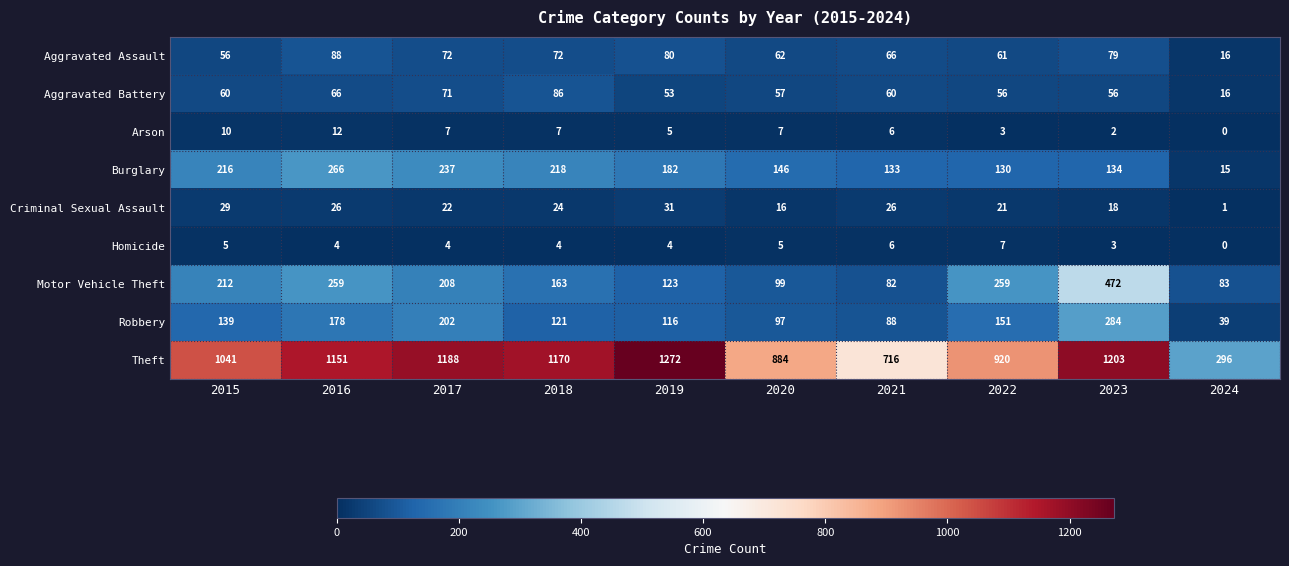

At which label does Theft reach its minimum?

2024